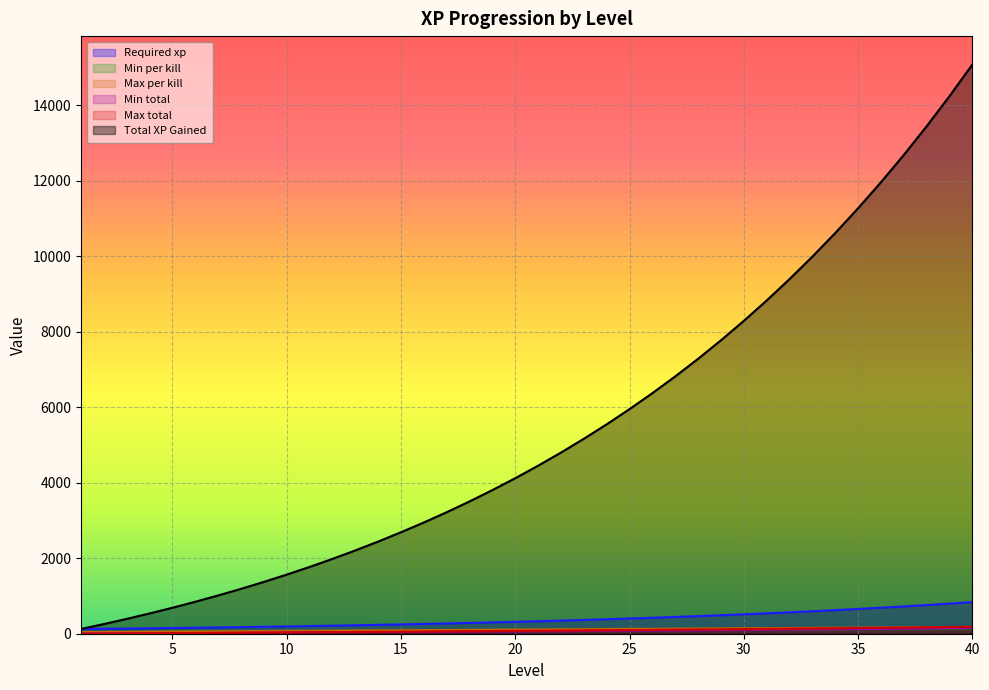

At 25, list the series in order from largest to smallest.

Total XP Gained, Required xp, Max per kill, Max total, Min per kill, Min total